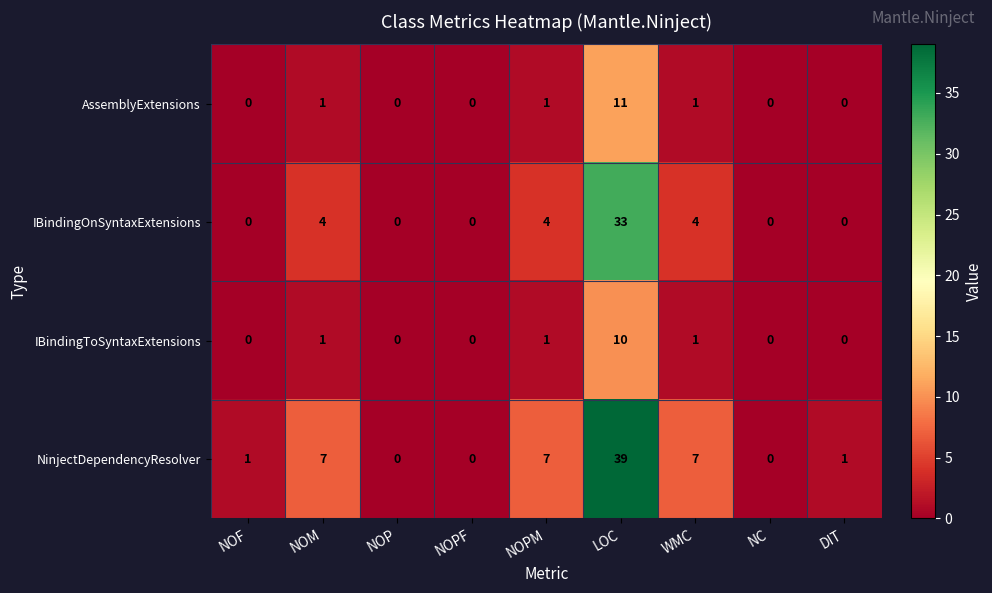

Count the IBindingOnSyntaxExtensions values in the range 0 to 4.

8